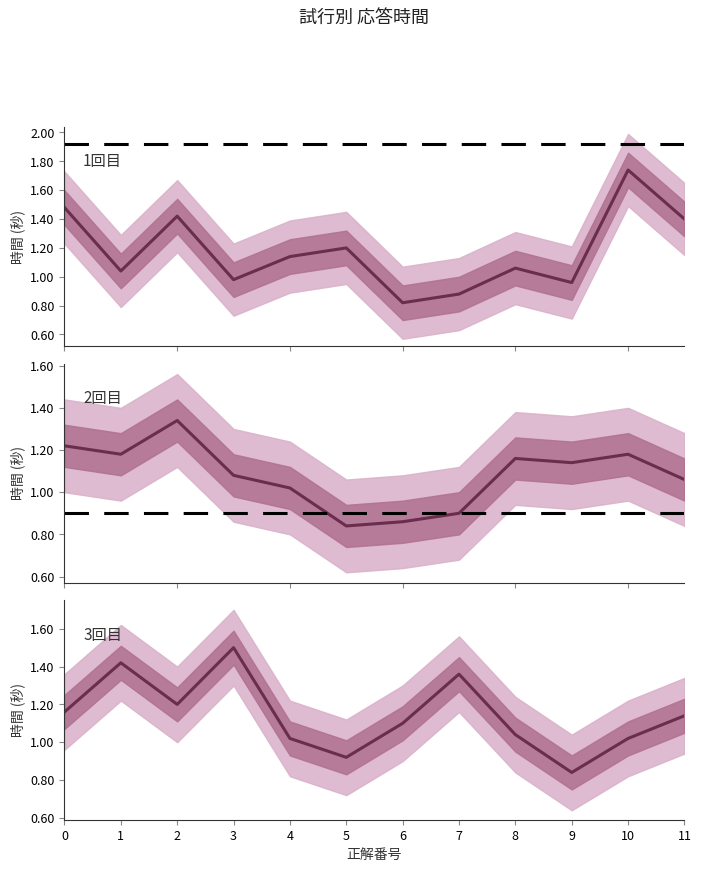

At which label is 3回目 closest to 1?

4